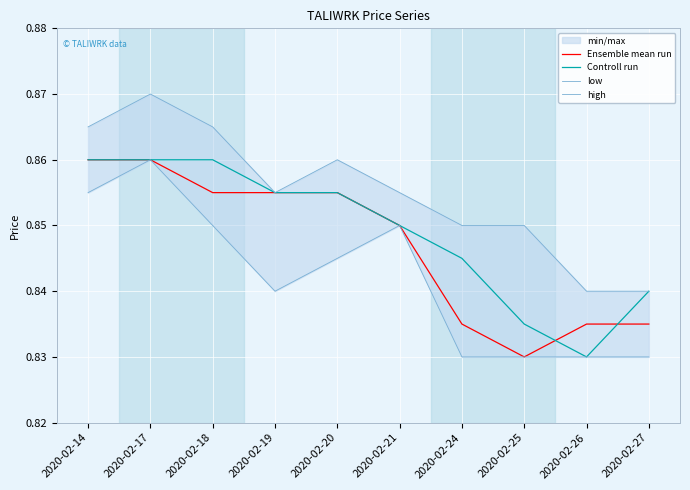

Which series changed the most between 2020-02-14 and 2020-02-19?

low